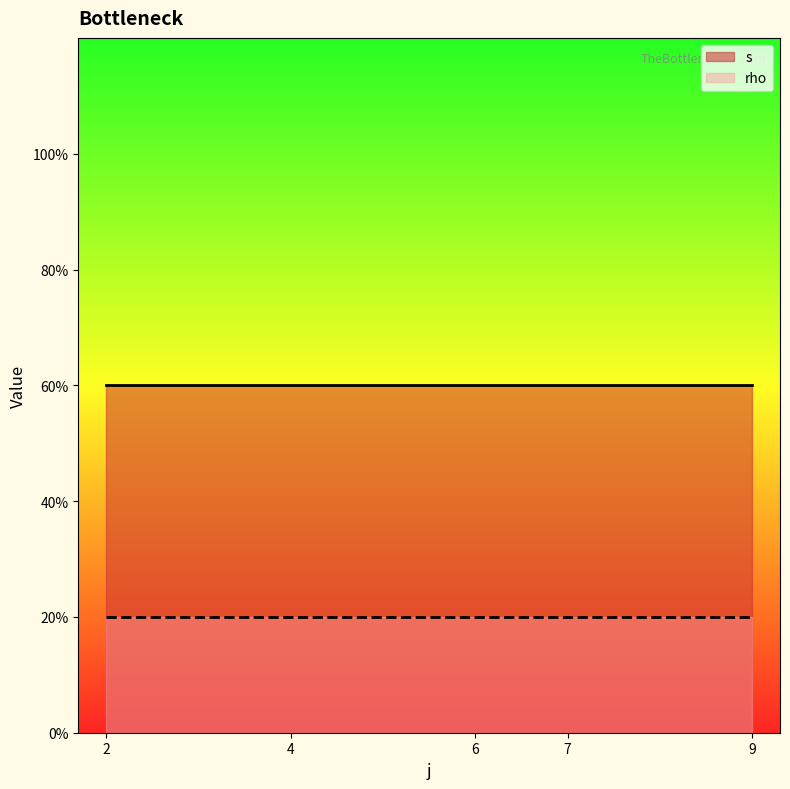

What are all the series names shown in the legend?

s, rho